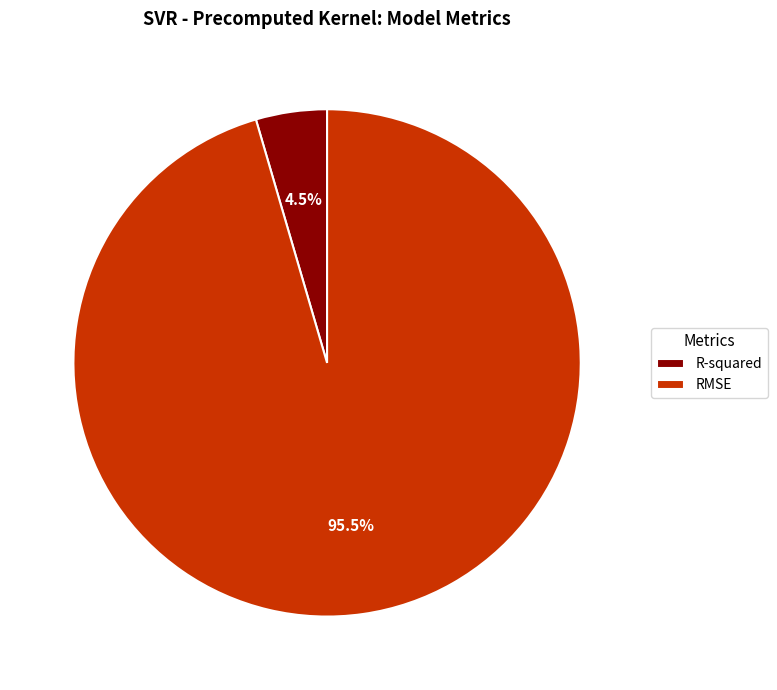

Between R-squared and RMSE, which is larger?

RMSE